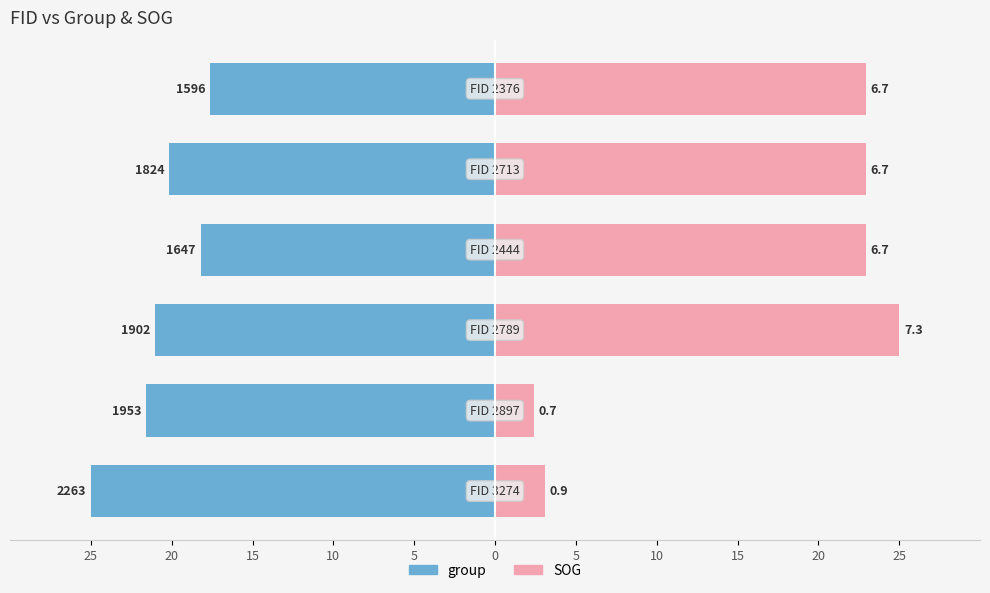

Reading left to right, what are all the values shown in this chart?

group: -25.0	-21.6	-21.0	-18.2	-20.2	-17.6
SOG: 3.1	2.4	25.0	22.9	22.9	22.9